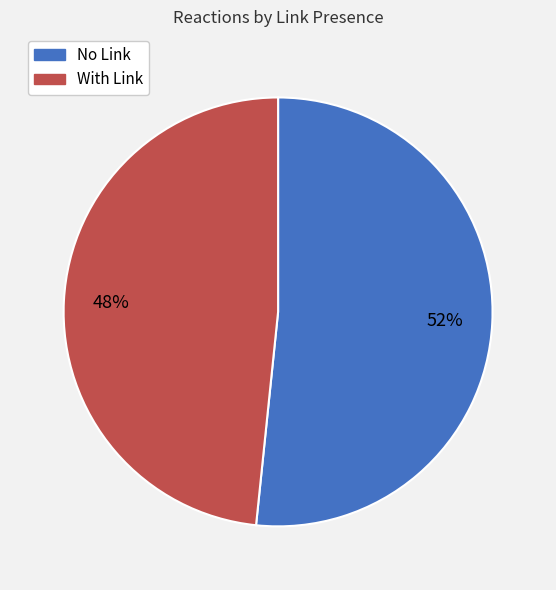

True or false: No Link accounts for 52% of the total.

True